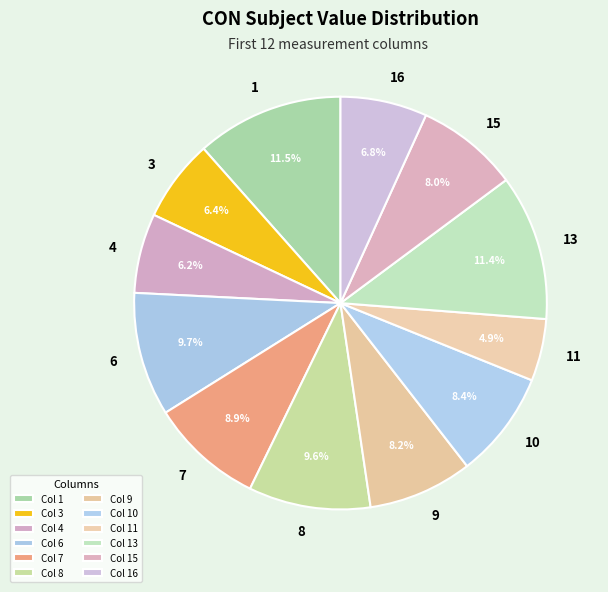

Count the number of slices in the pie.

12